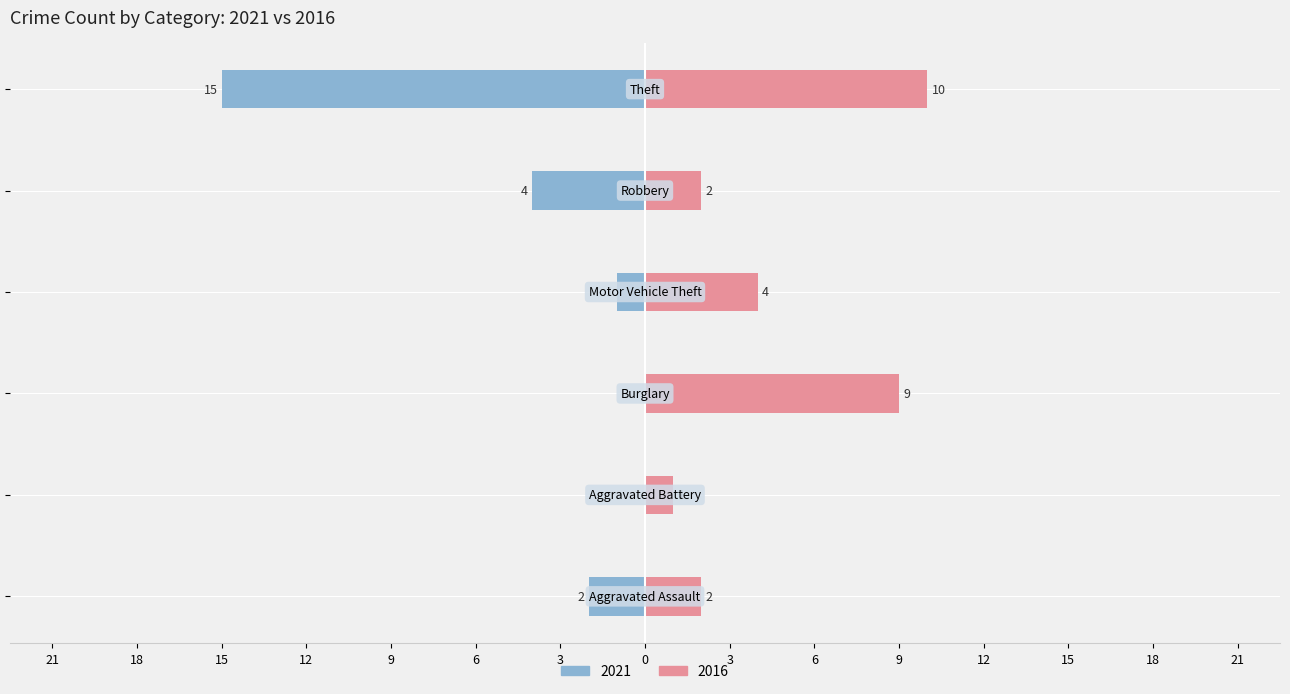

Which series changed the most between Burglary and Theft?

2021